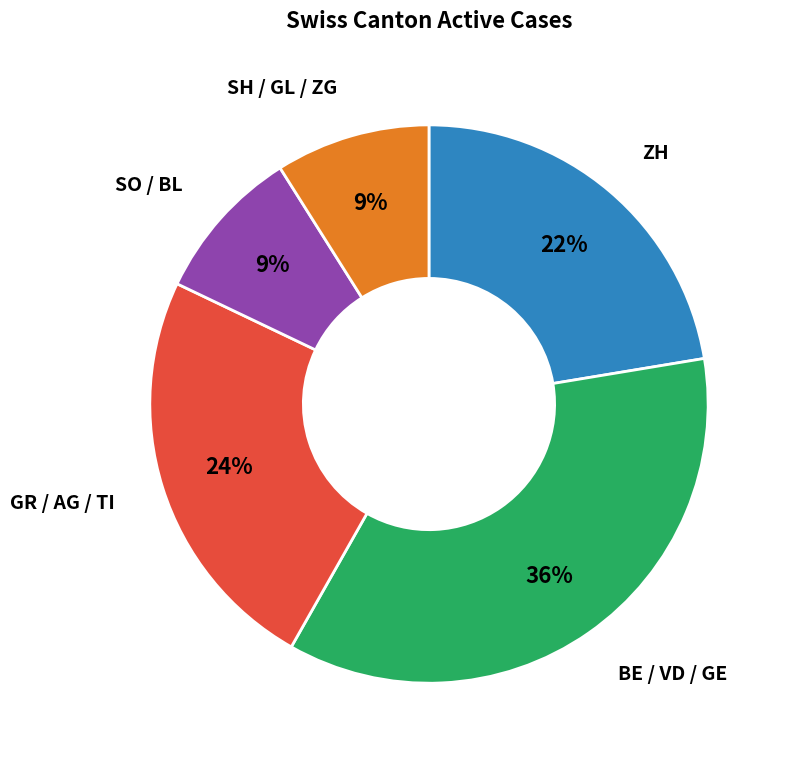

Is there any slice that represents more than half of the pie?

No